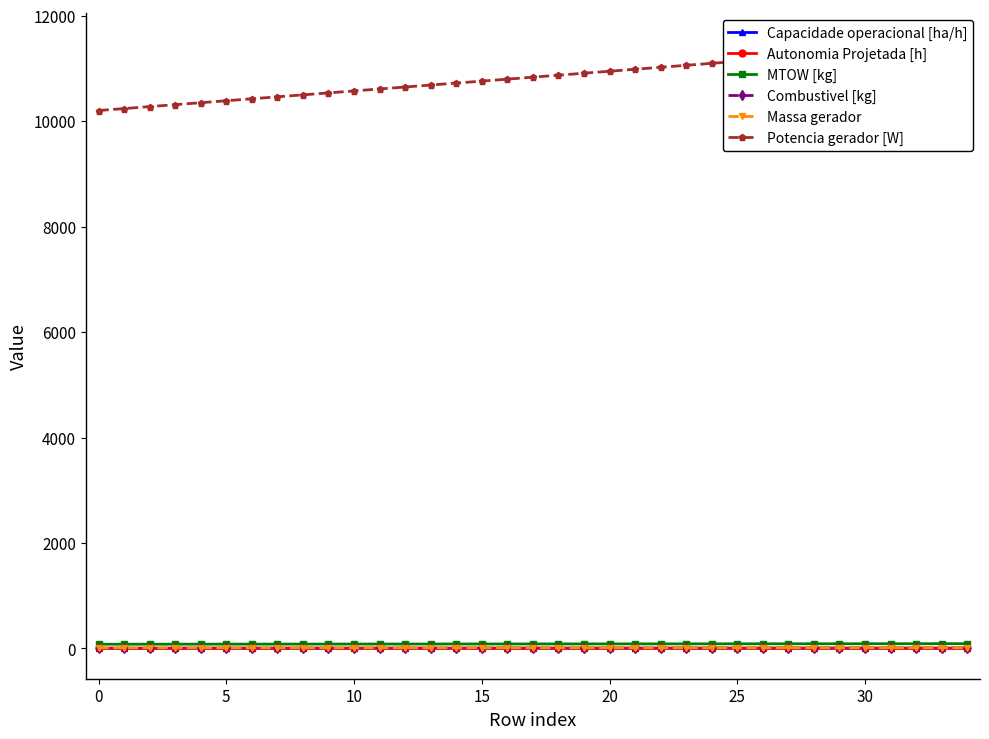

At which category does Capacidade operacional [ha/h] reach its first local peak?

21